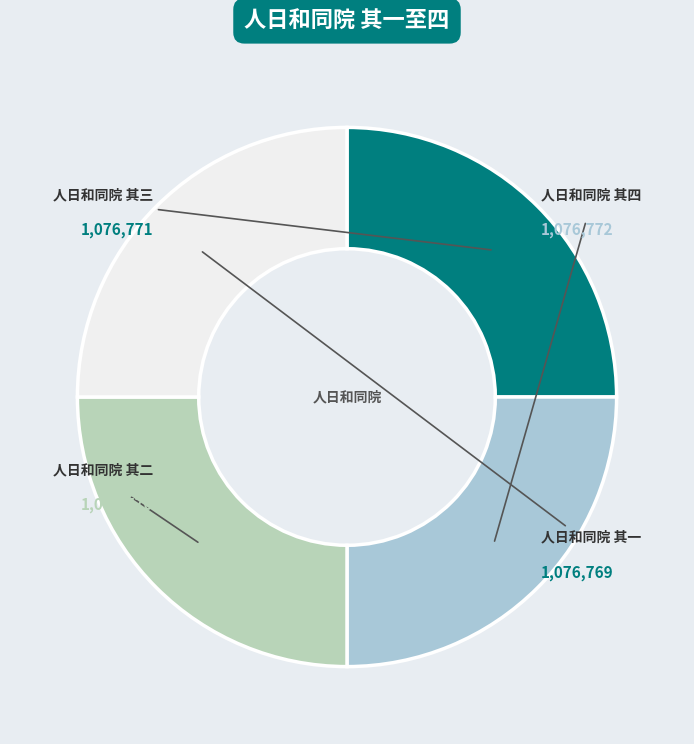

How many segments does this pie chart have?

4